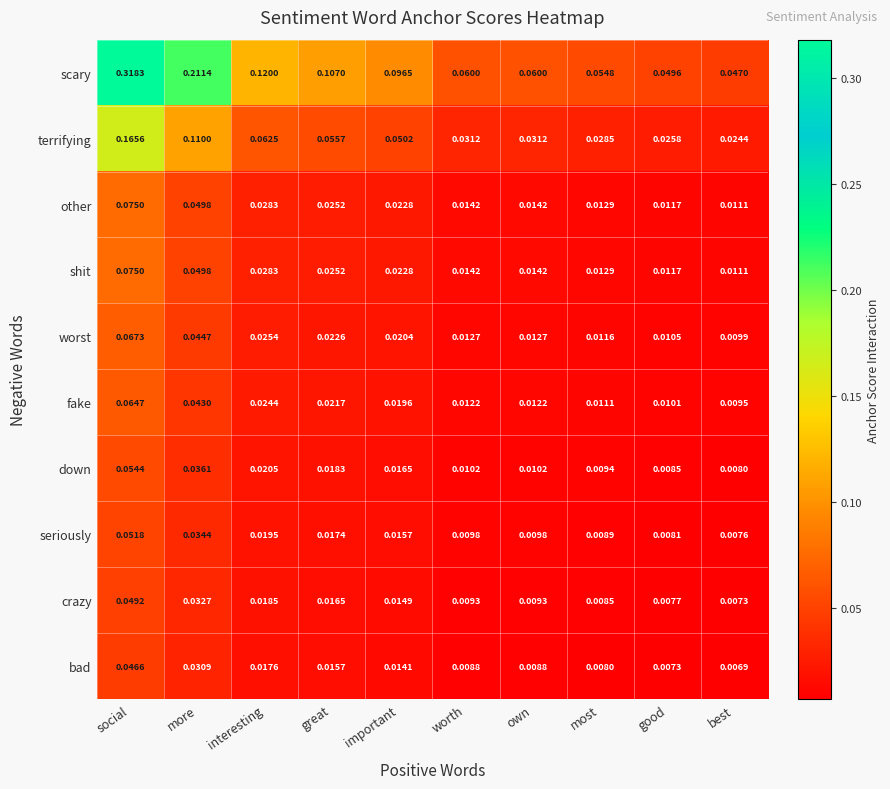

At which category does the chart reach its minimum across all series?

best